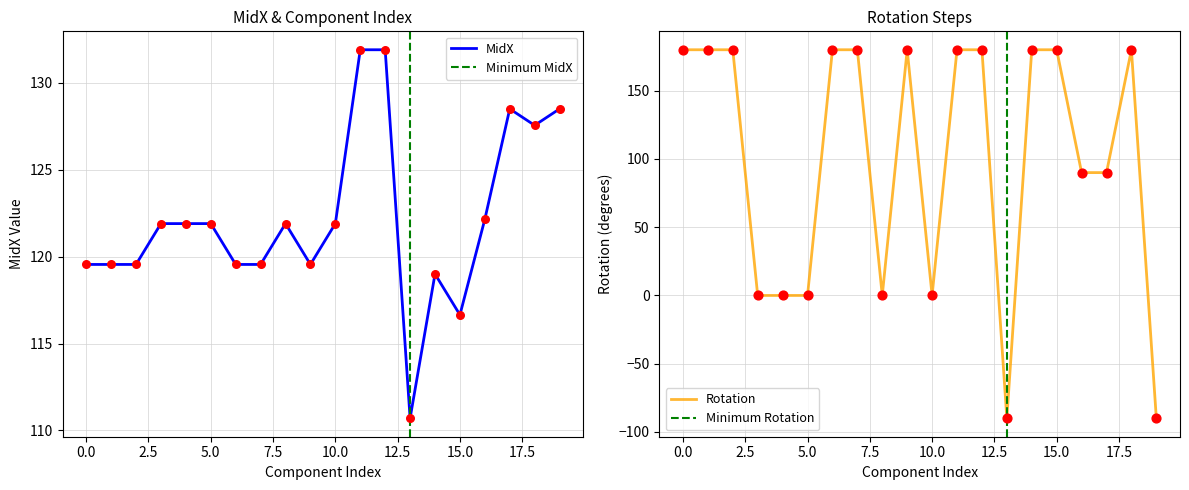

At which category is the sum across all series the highest?

C12